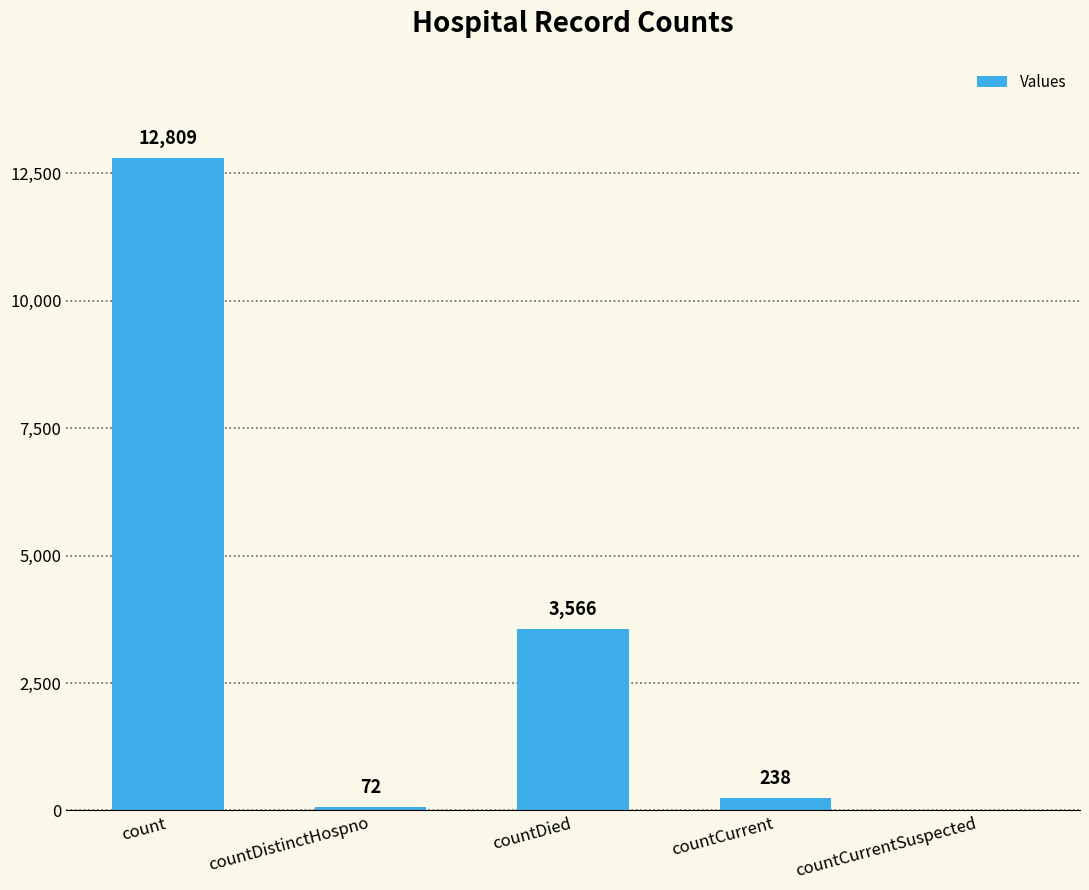

At which category does the chart reach its peak across all series?

count